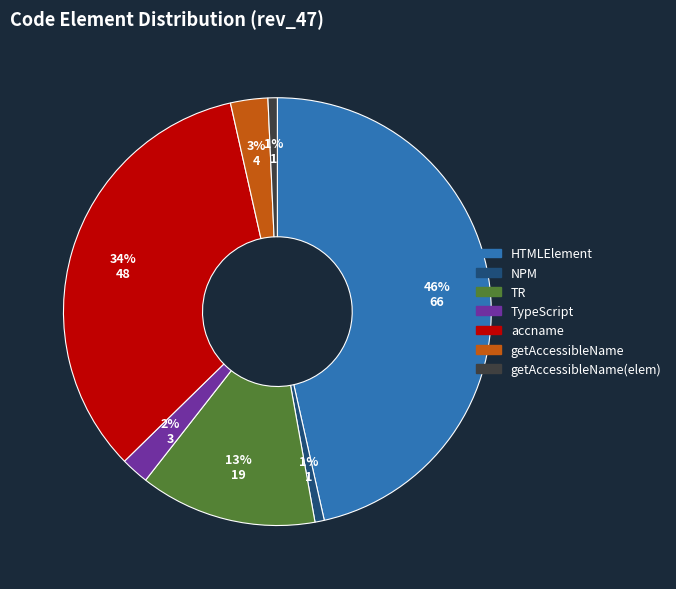

Which slice is the largest?

HTMLElement